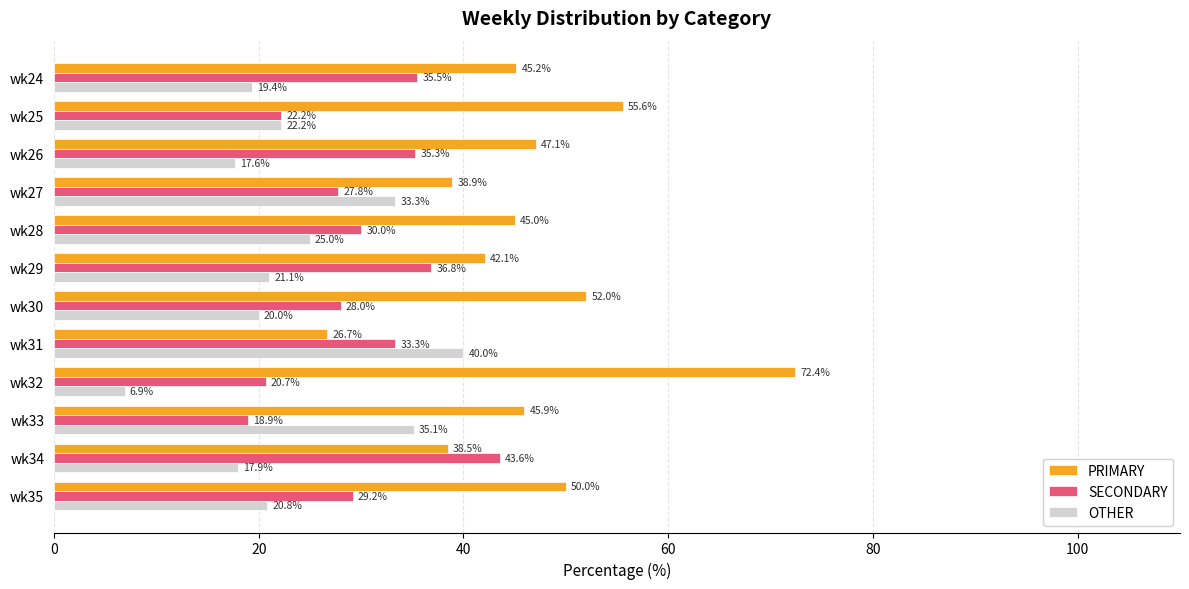

What value does the PRIMARY series have at wk34?

38.5